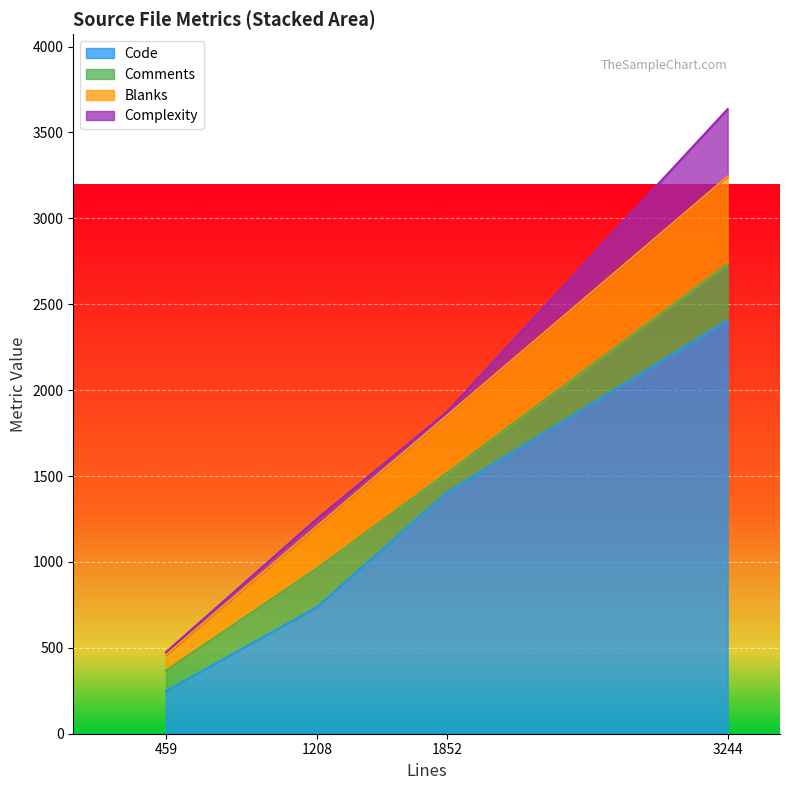

At which label is Code closest to 1327?

1852